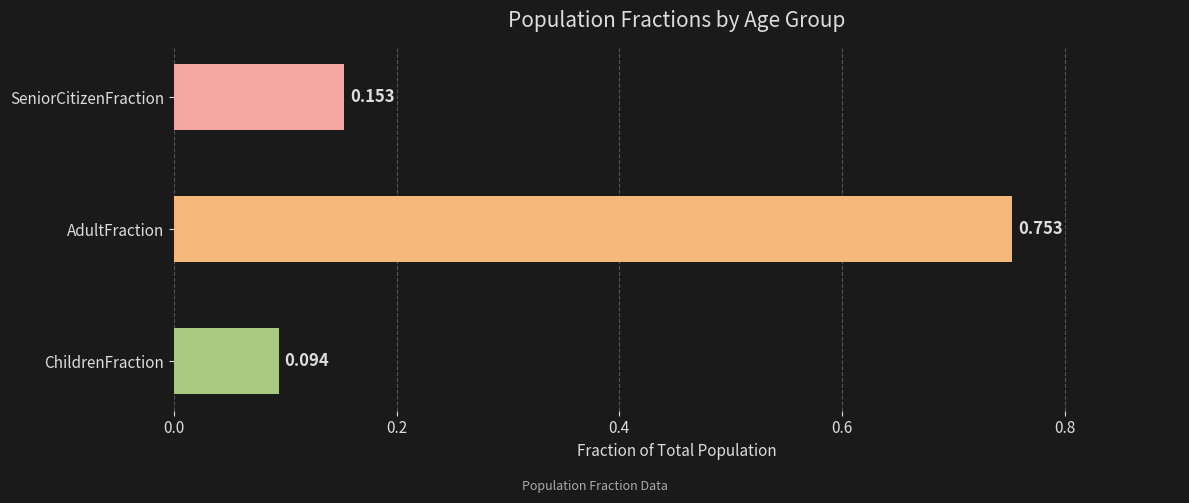

List the labels in order of value, largest first.

AdultFraction, SeniorCitizenFraction, ChildrenFraction